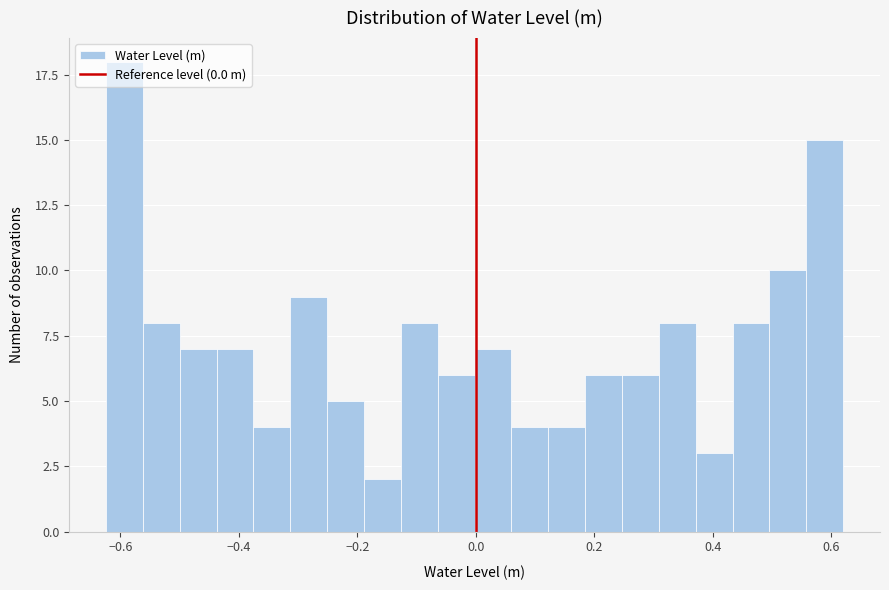

Around what value on the x-axis is the tallest bar? Give the approximate position of its centre, as read against the axis.

-0.60